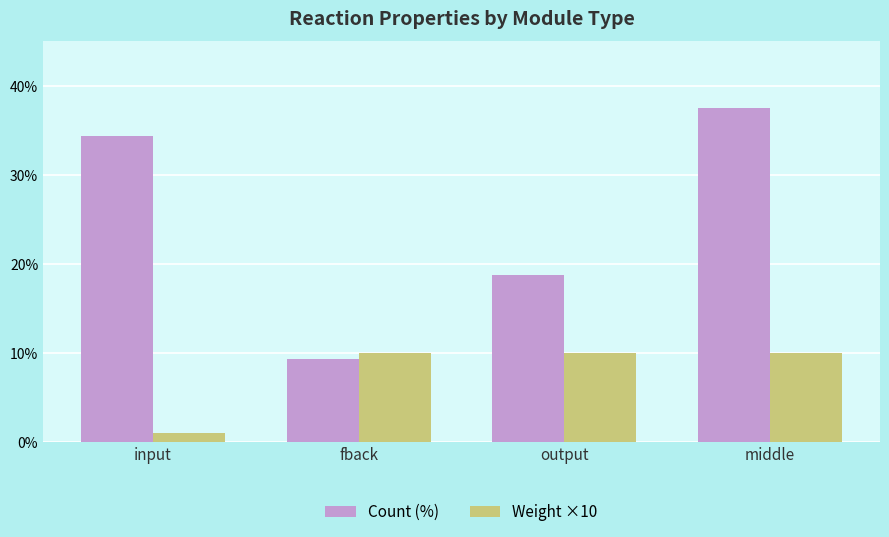

Which label corresponds to the smallest value in the chart?

input